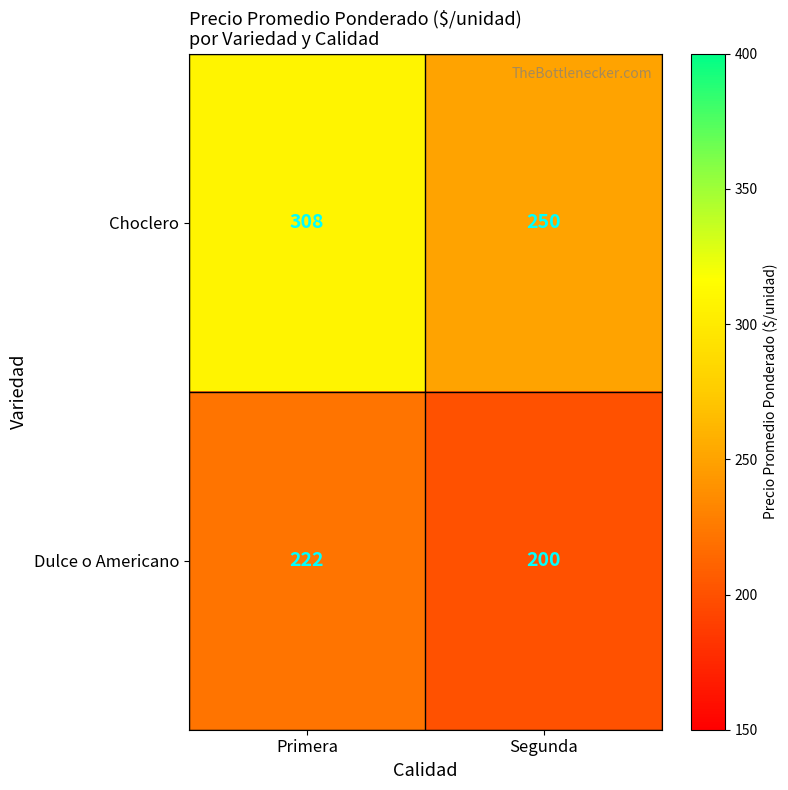

The Choclero series shows 356 at Segunda. True or false?

False